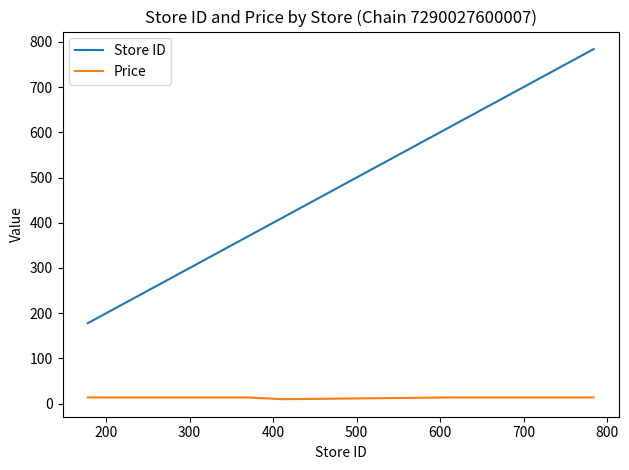

True or false: Price and Store ID intersect in this chart.

False